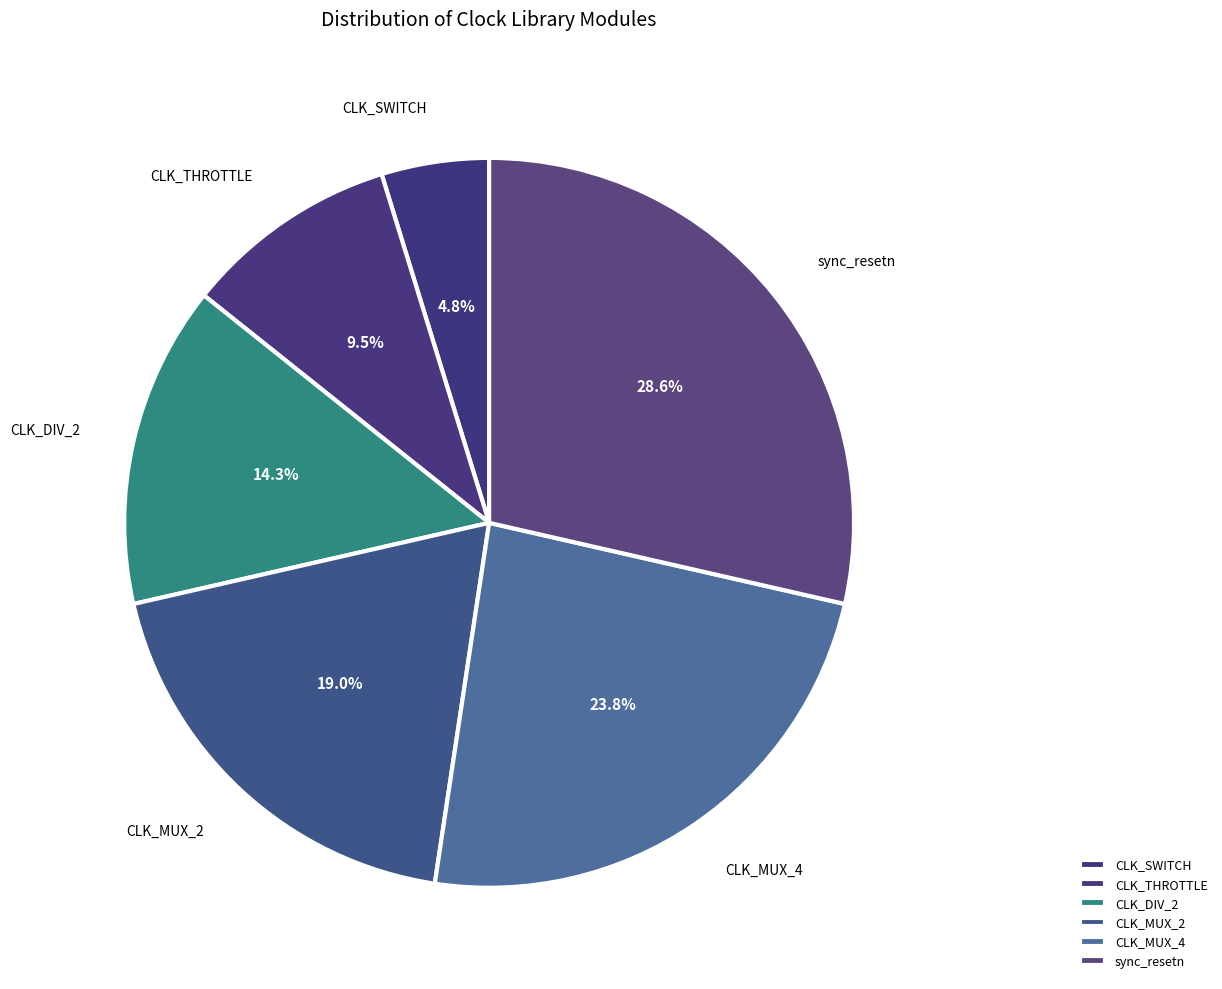

To the nearest percent, what is the combined percentage of CLK_MUX_4 and CLK_THROTTLE?

33%